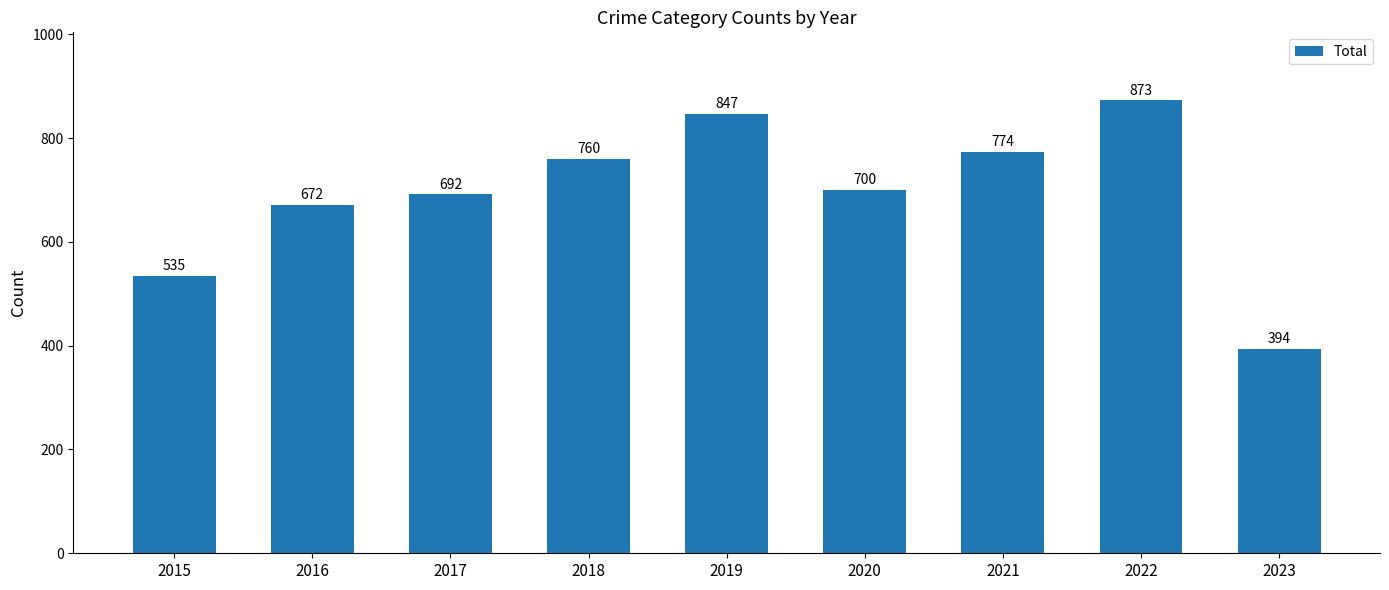

Which label corresponds to the largest value in the chart?

2022